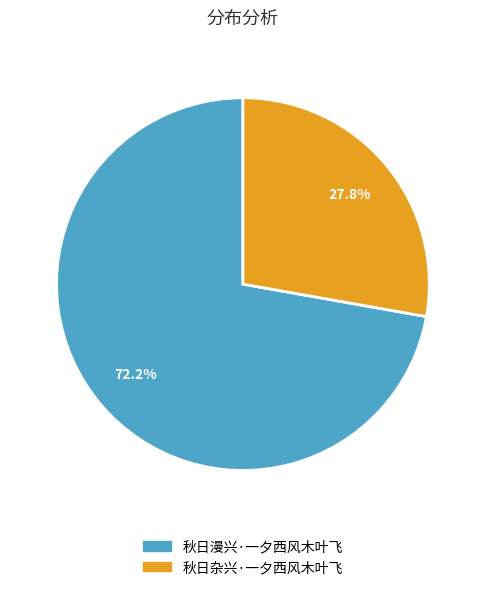

What percentage do 秋日杂兴·一夕西风木叶飞 and 秋日漫兴·一夕西风木叶飞 together represent?

100.0%